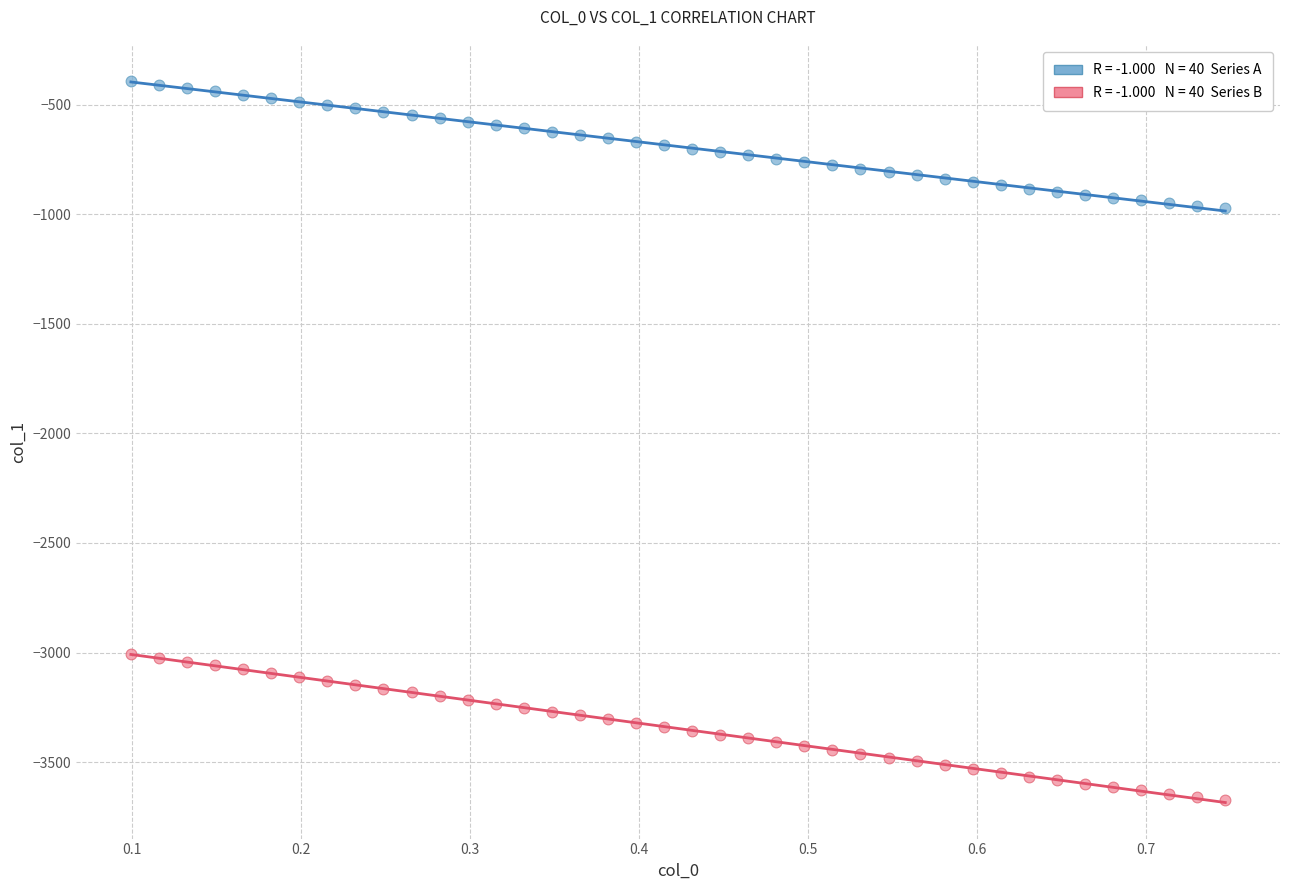

Across all data points, what is the range of Y values (max minus min)?

3279.1